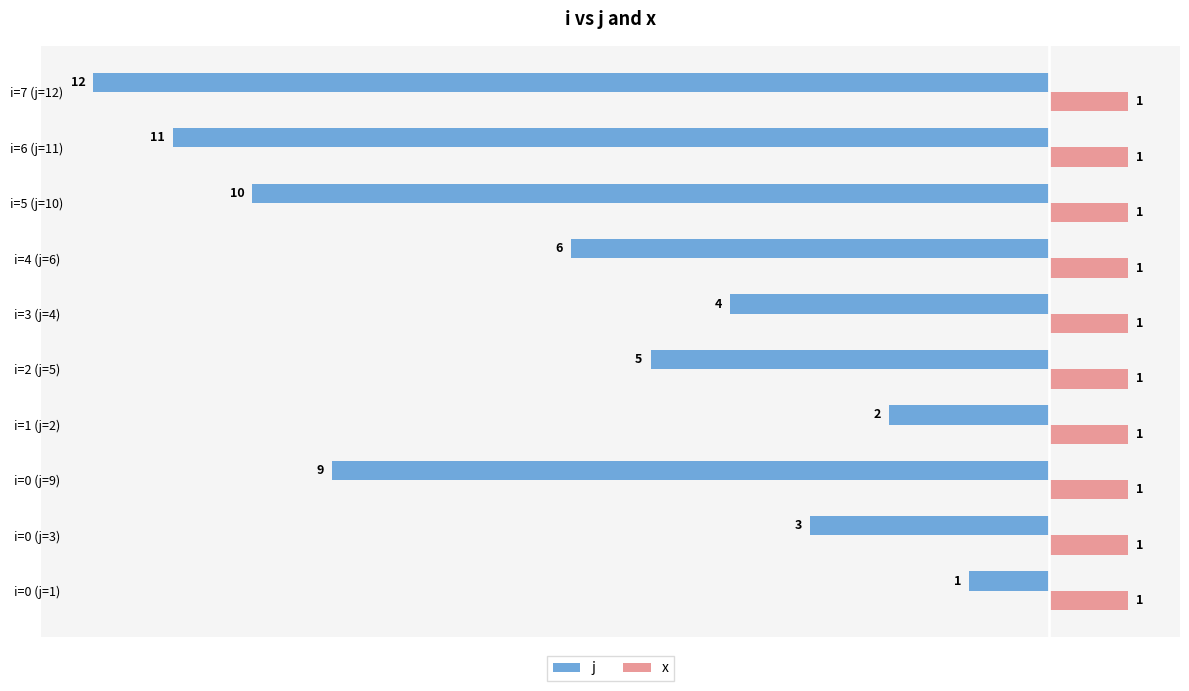

Where is j nearest to the value -6?

i=4 (j=6)